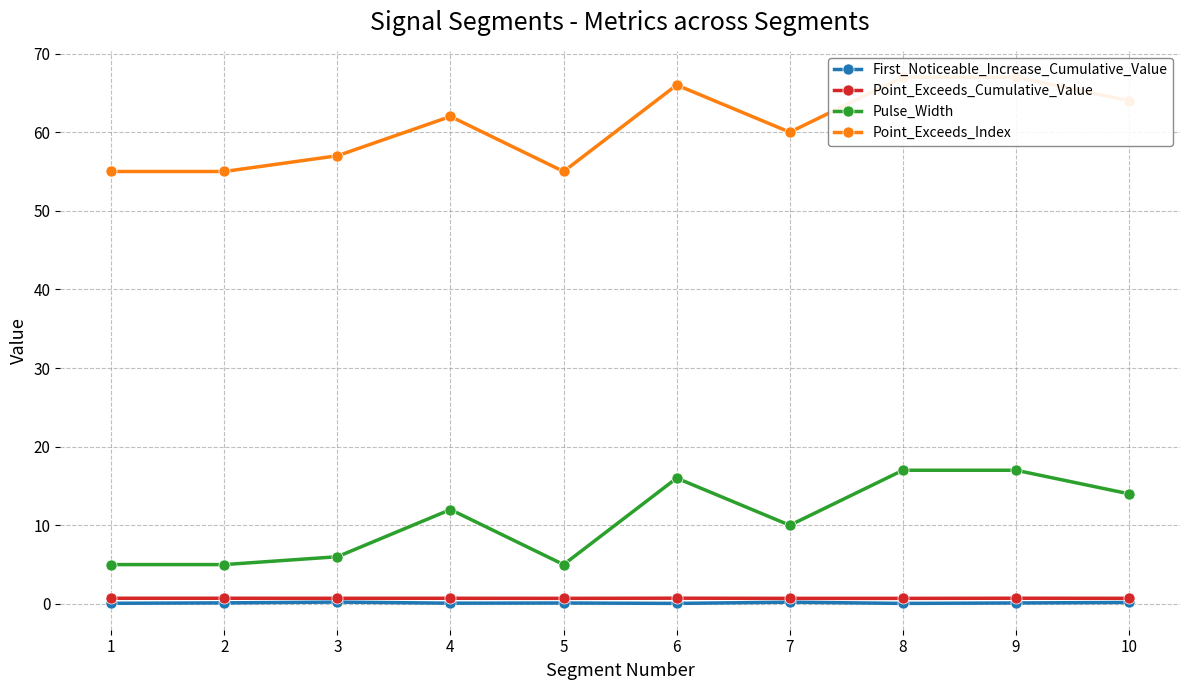

What is the average value of the Point_Exceeds_Index series?

60.8